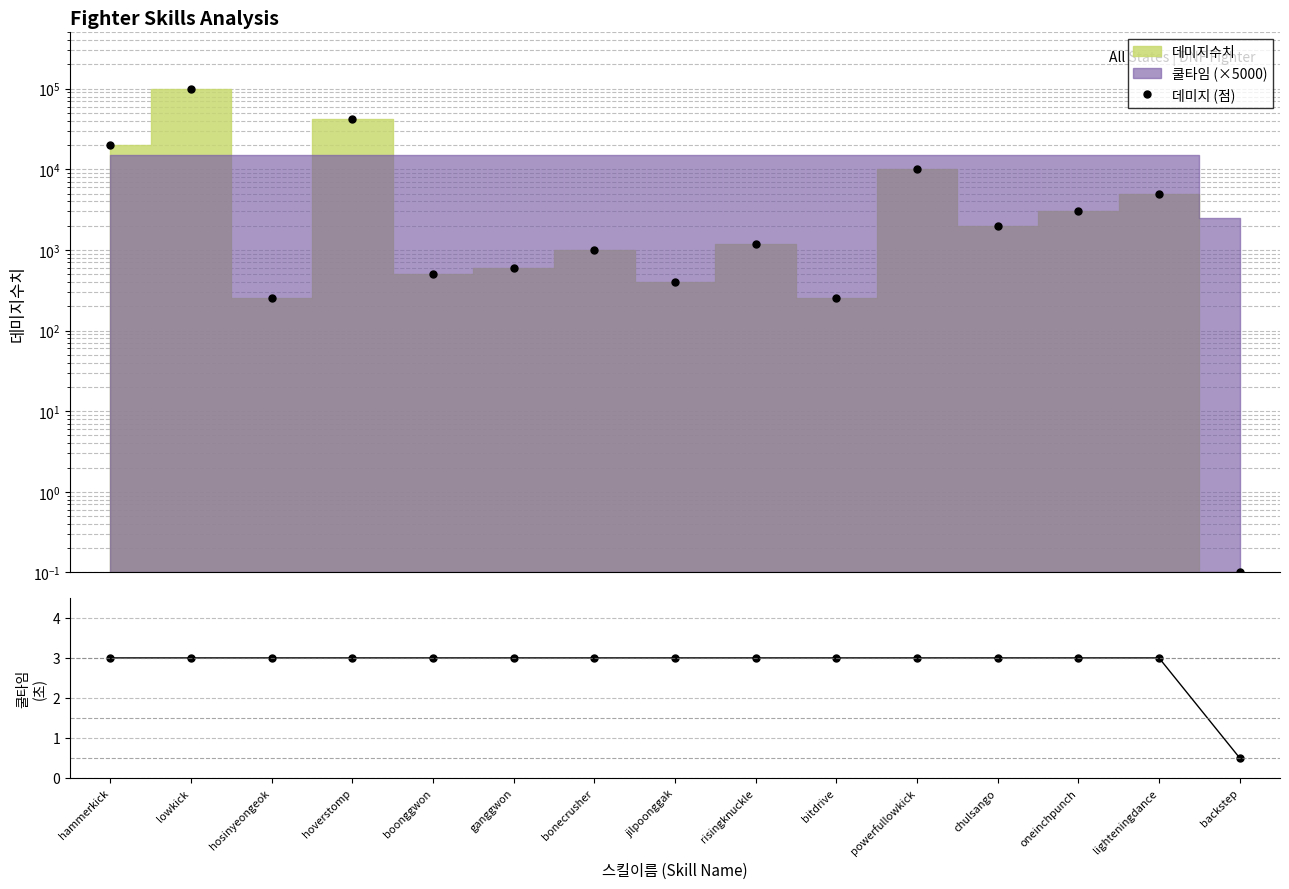

Where do 데미지 (점) and 쿨타임 first cross each other?

lighteningdance and backstep